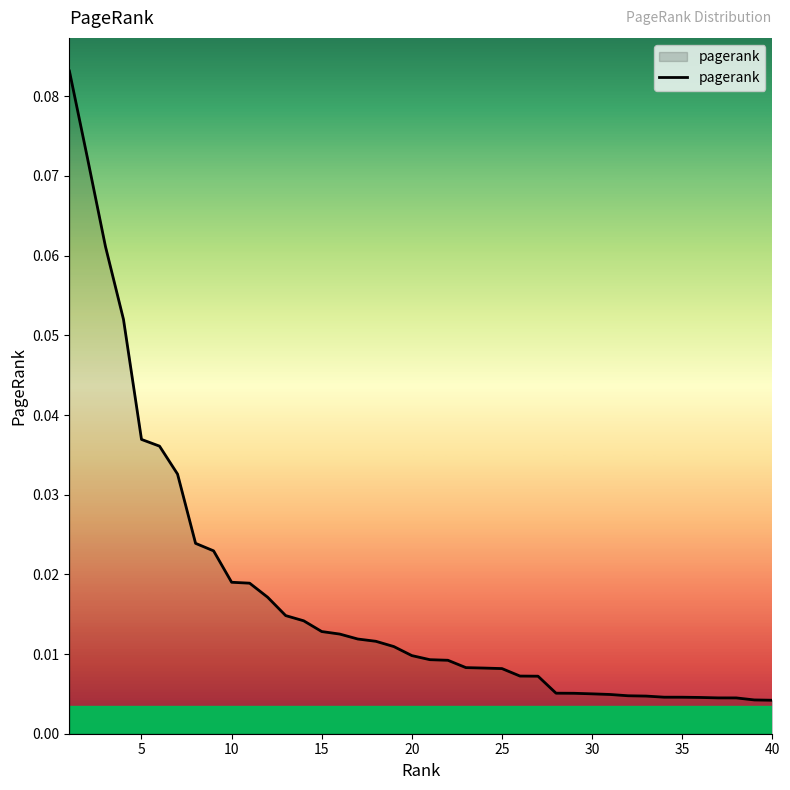

Does the chart display data point markers on the line(s)?

No